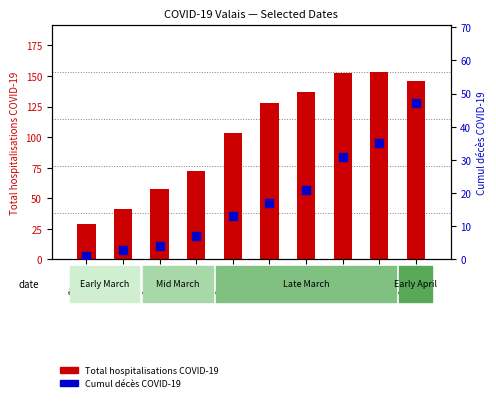

What is the change in value from 03-20 to 03-23?

+6